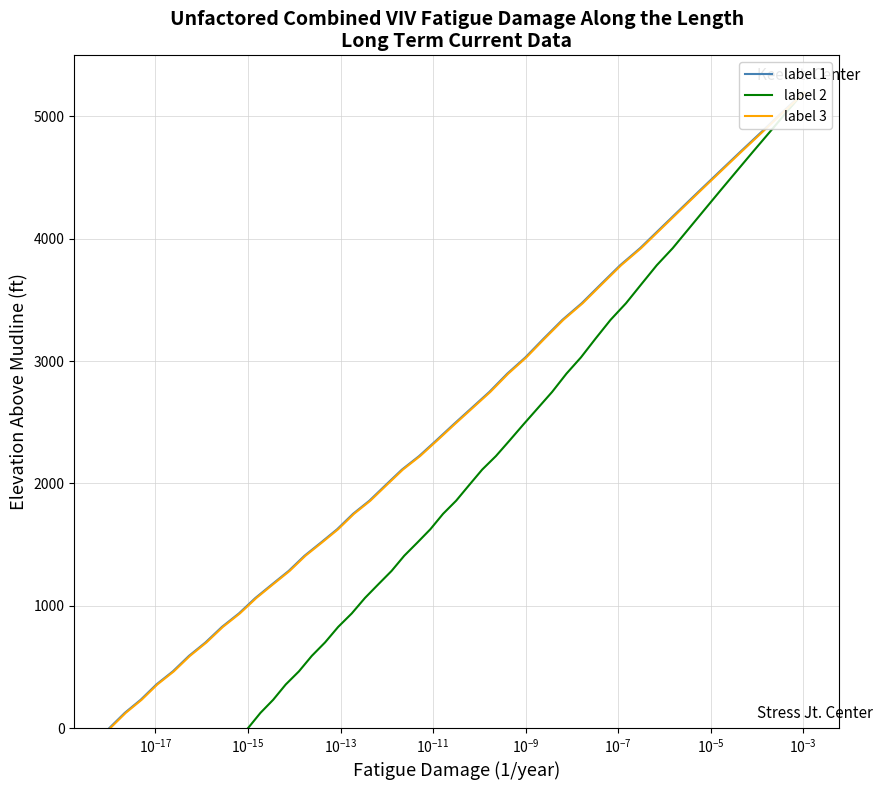

What are all the series names shown in the legend?

label 1, label 2, label 3